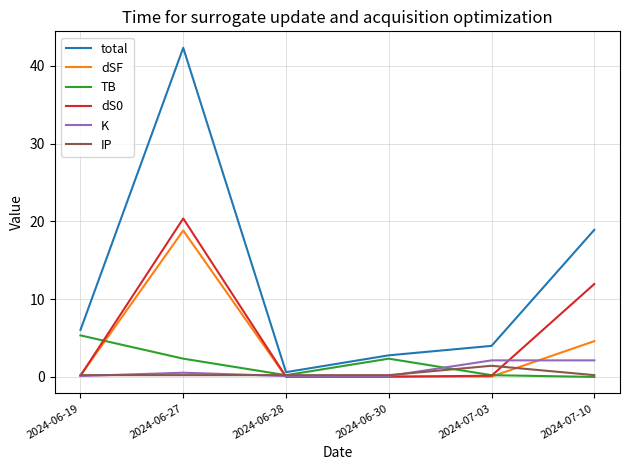

Between 2024-06-27 and 2024-06-28, which series saw the biggest shift?

total